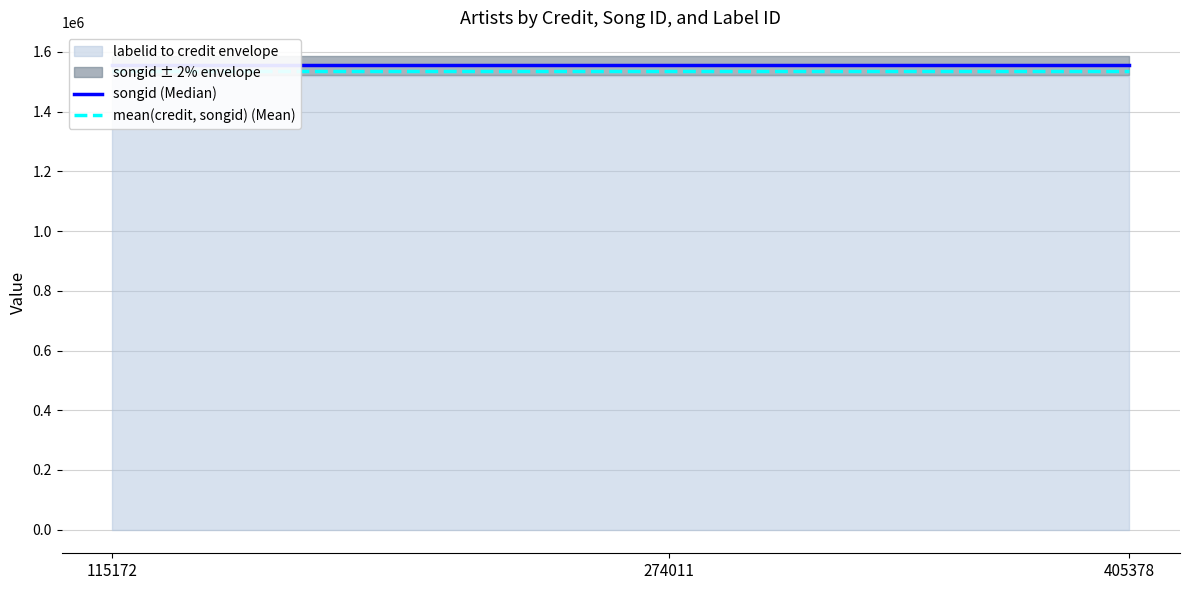

At how many categories does at least one series exceed 1554201?

3